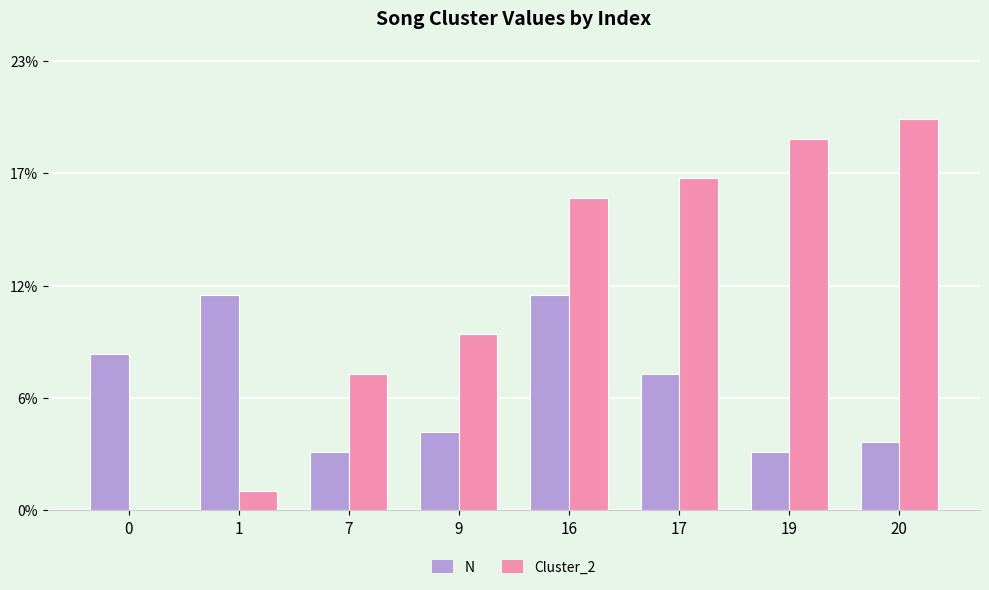

Which series has the largest range (max minus min)?

Cluster_2